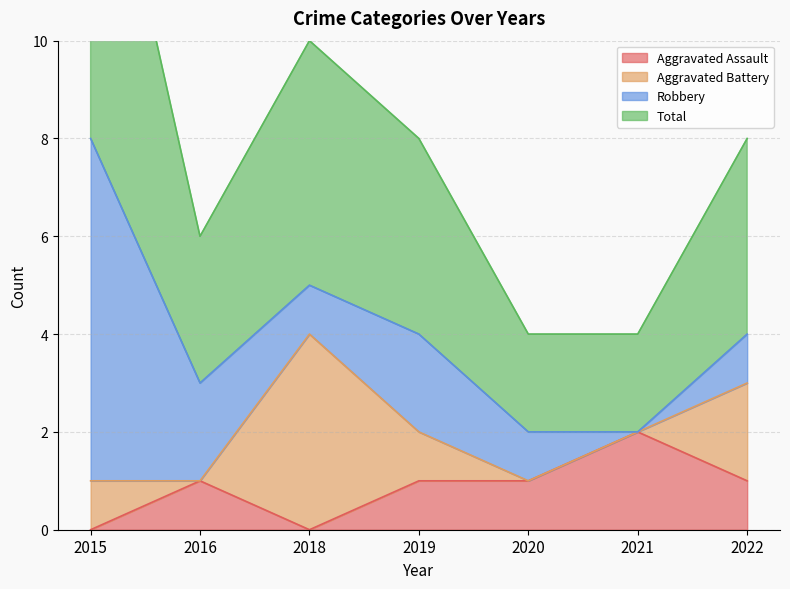

Which category has the highest value in the Aggravated Assault series?

2021